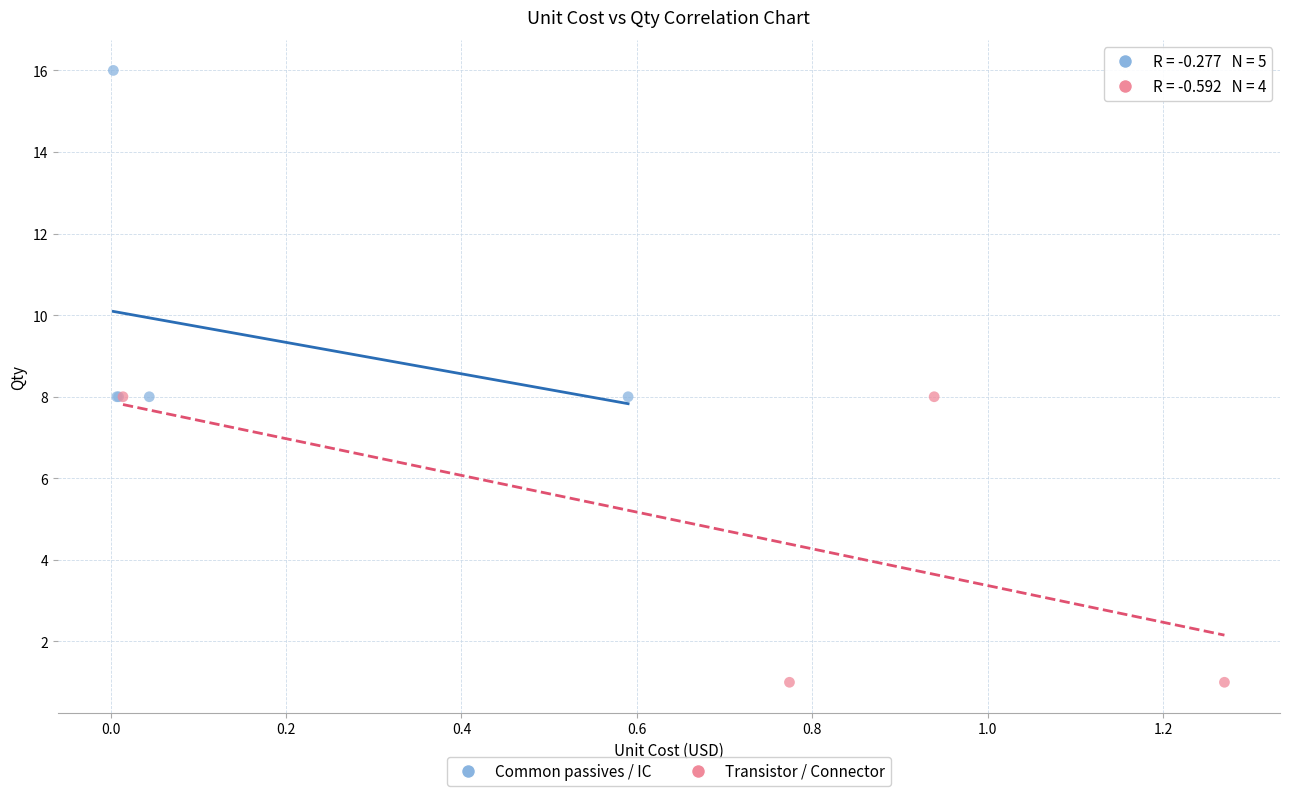

Which series reaches the minimum Y coordinate?

Transistor / Connector